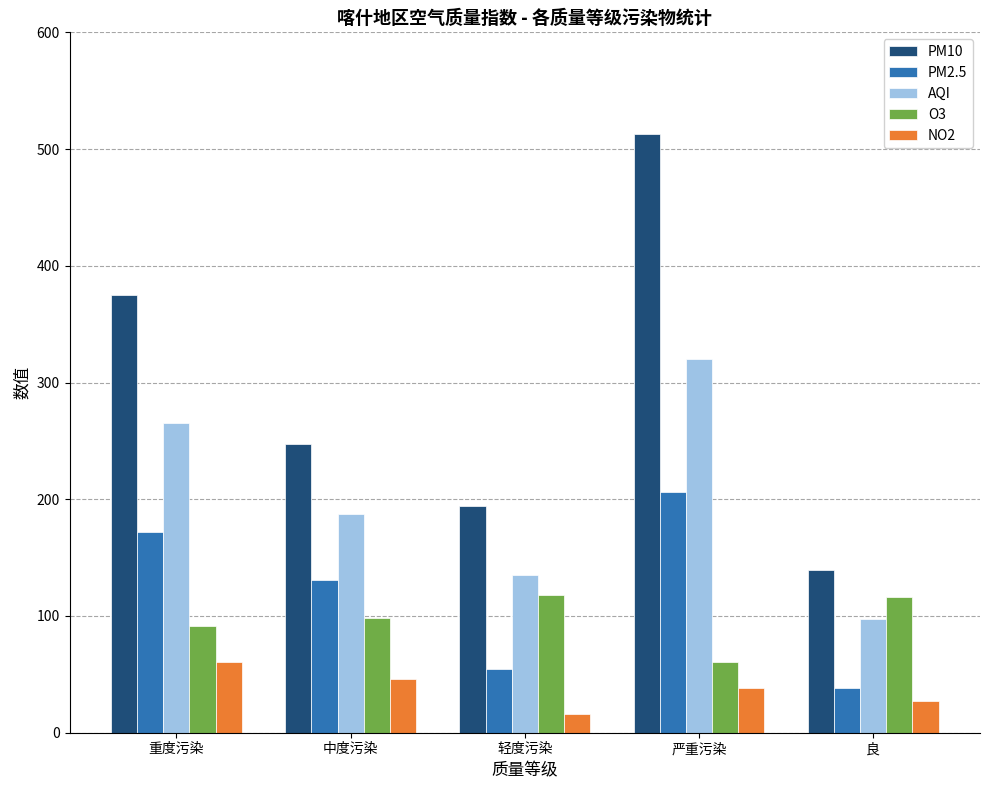

Which series has the widest spread of values?

PM10